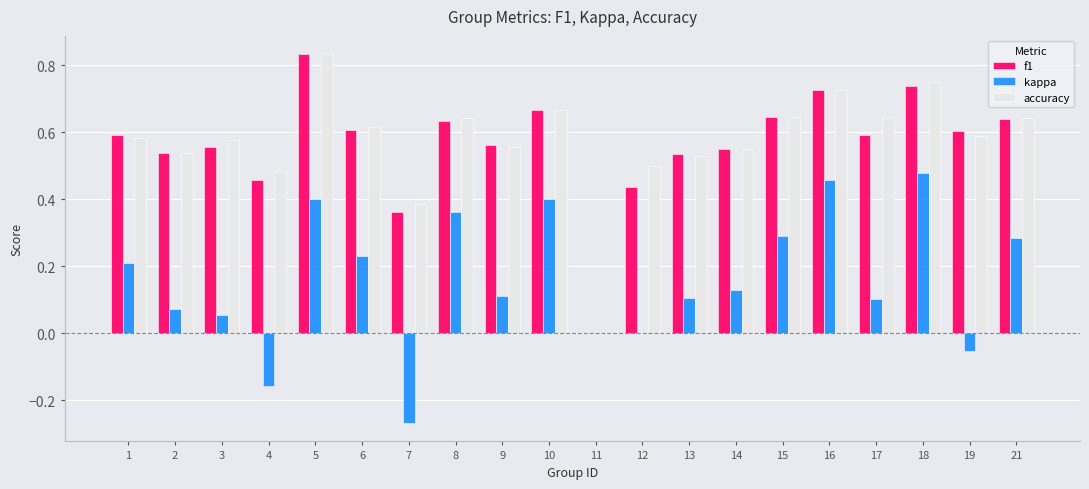

At which category is the sum across all series the highest?

5